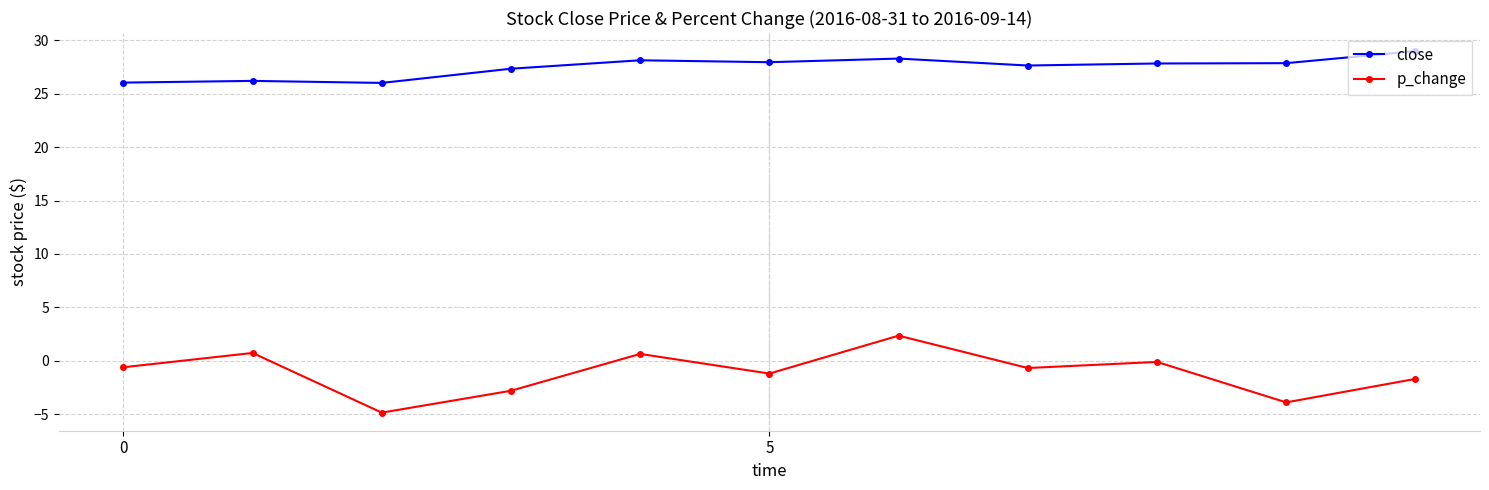

True or false: p_change and close cross at least once.

False